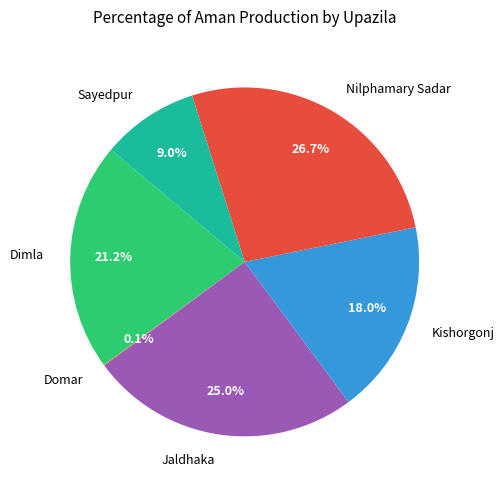

Which has a higher value, Sayedpur or Jaldhaka?

Jaldhaka